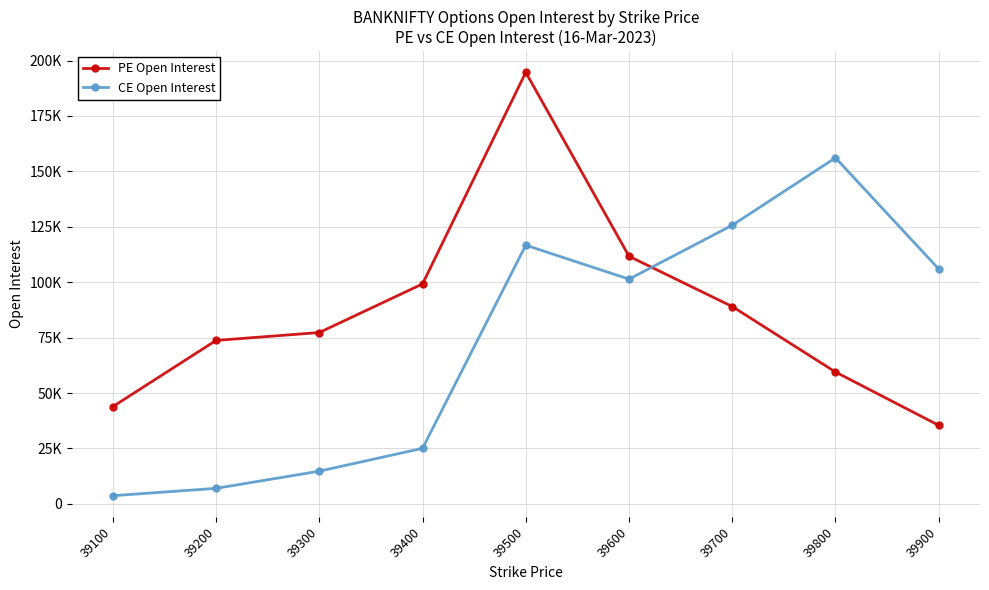

Does the chart have visible grid lines?

Yes